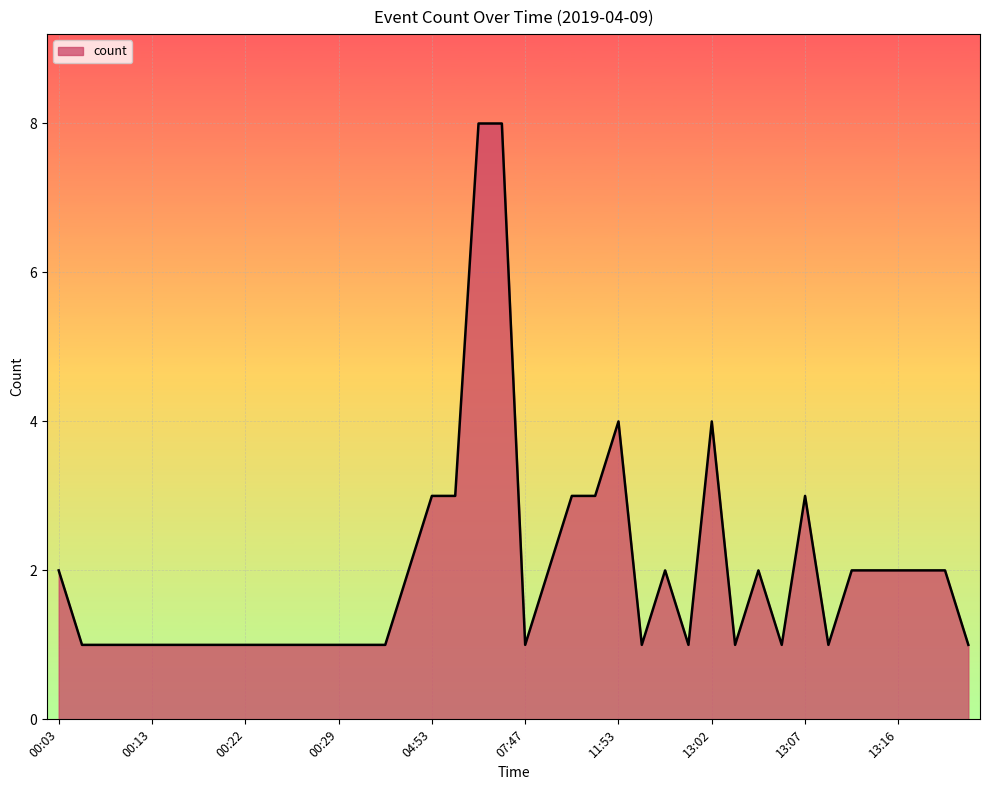

What is the difference between the maximum and minimum values?

7